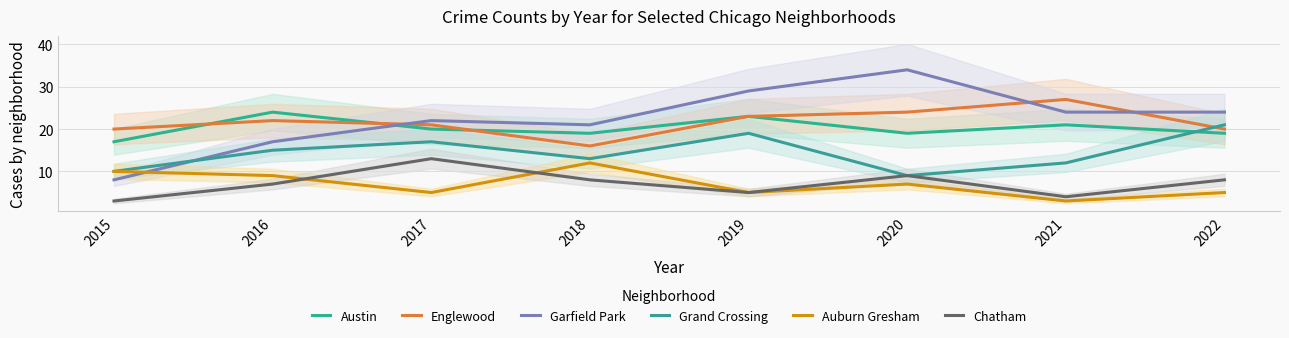

What is the difference between the maximum and minimum values in the Englewood series?

11